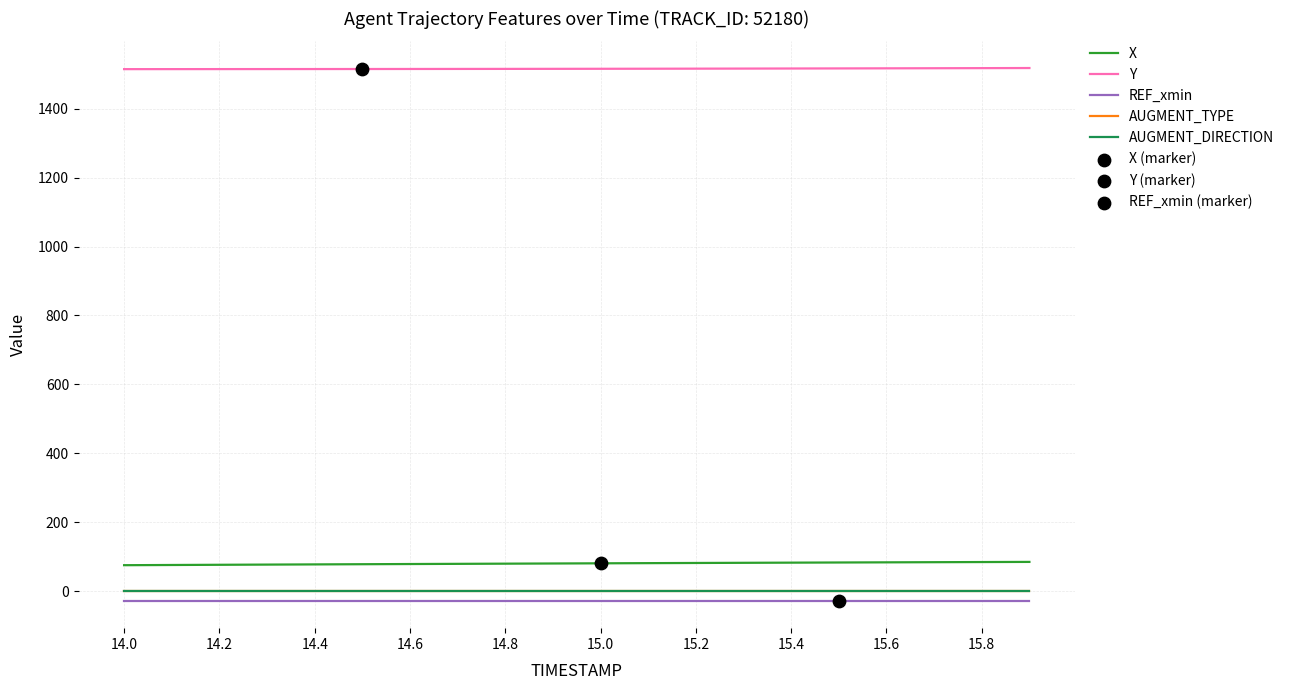

Which series has the largest total across all categories?

Y